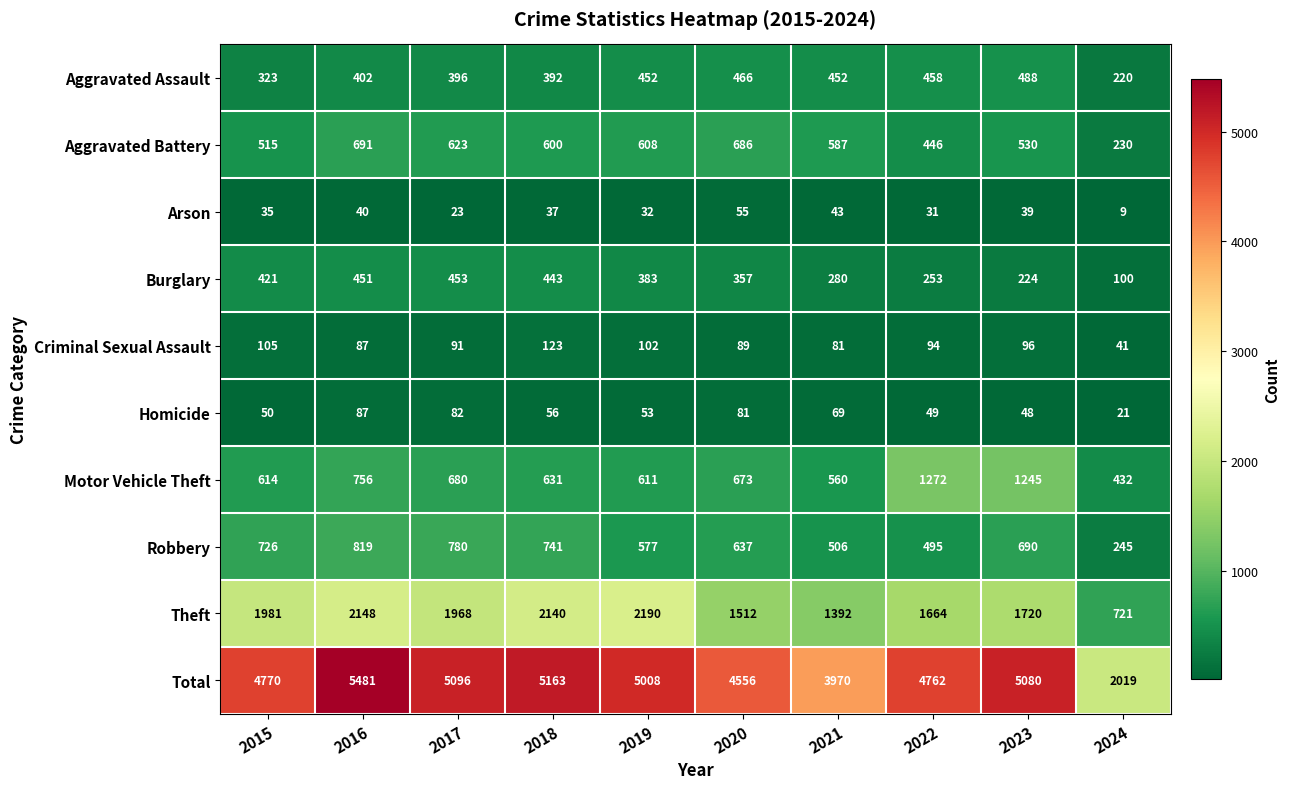

Where is Theft nearest to the value 1455?

2020